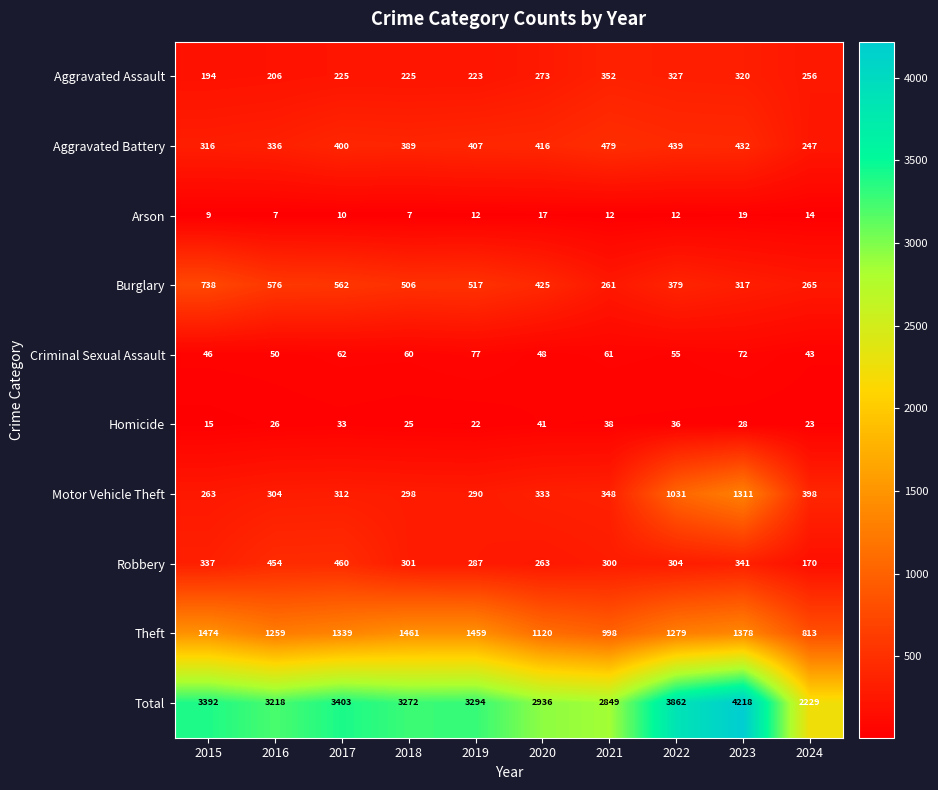

What is the average value of the Theft series?

1258